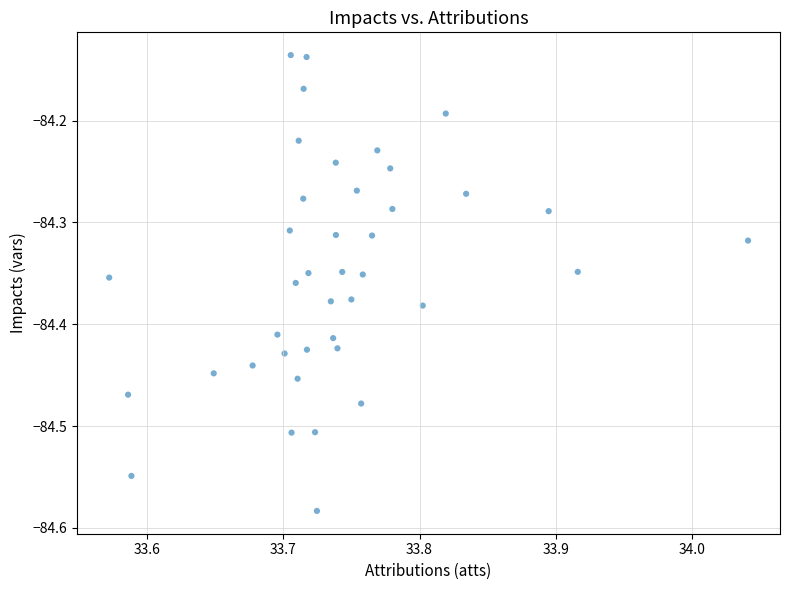

What is the range of X values (max minus min)?

0.5